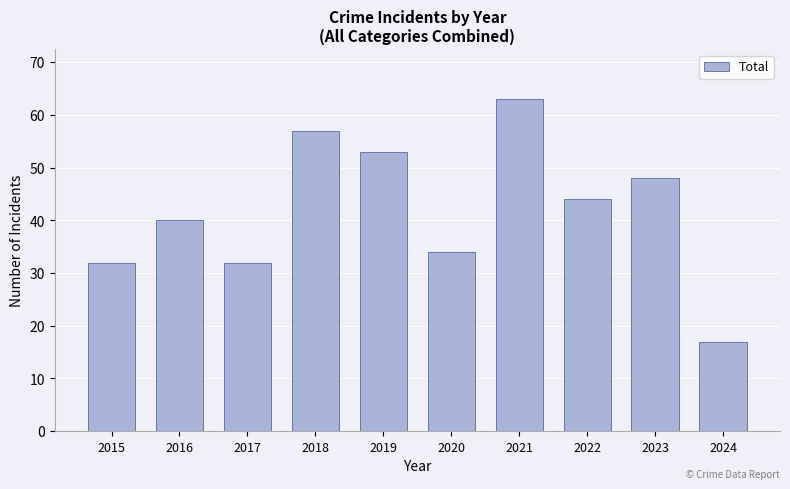

Reading left to right, list all the values displayed in this chart.

32	40	32	57	53	34	63	44	48	17